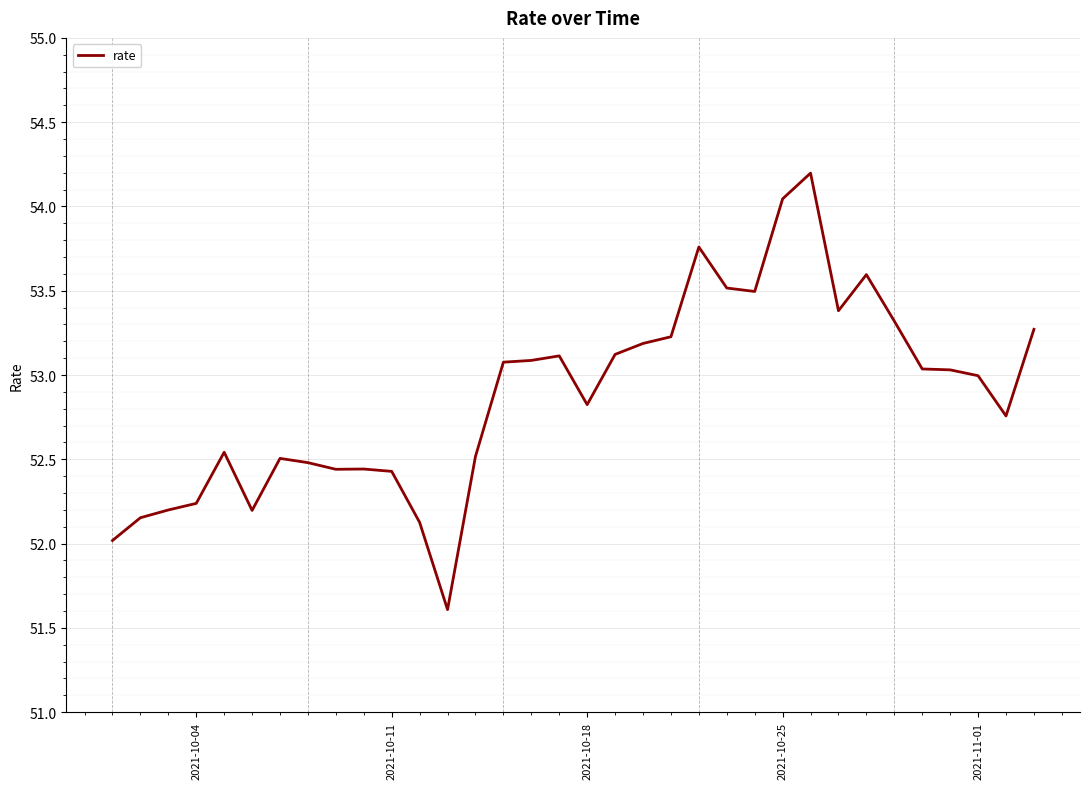

What is the maximum value shown in the chart?

54.2